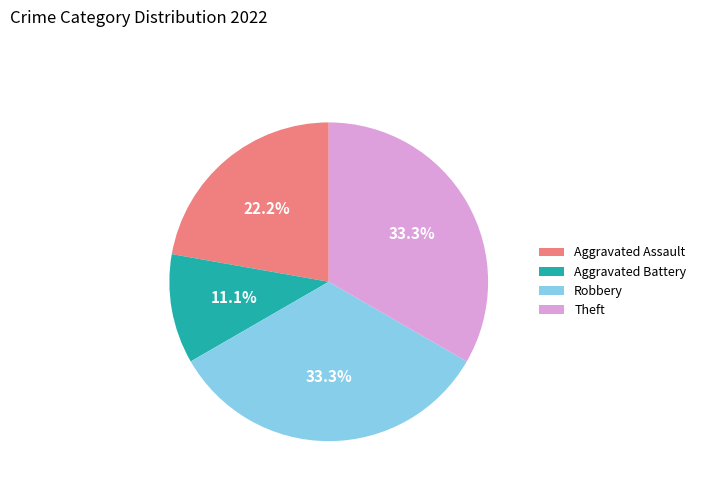

What is the smallest slice in the pie chart?

Aggravated Battery